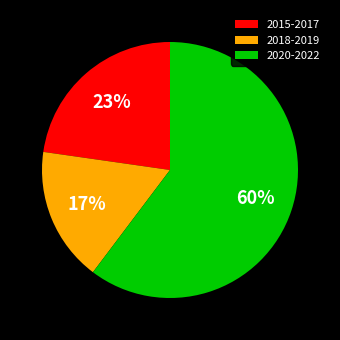

How many segments does this pie chart have?

3